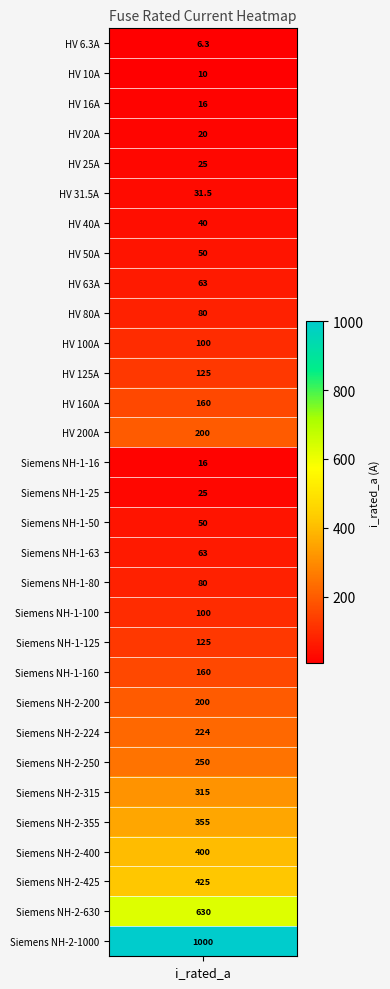

Reading left to right, list all the values displayed in this chart.

i_rated=6.3	1=10.0	2=16.0	3=20.0	4=25.0	5=31.5	6=40.0	7=50.0	8=63.0	9=80.0	10=100.0	11=125.0	12=160.0	13=200.0	14=16.0	15=25.0	16=50.0	17=63.0	18=80.0	19=100.0	20=125.0	21=160.0	22=200.0	23=224.0	24=250.0	25=315.0	26=355.0	27=400.0	28=425.0	29=630.0	30=1000.0